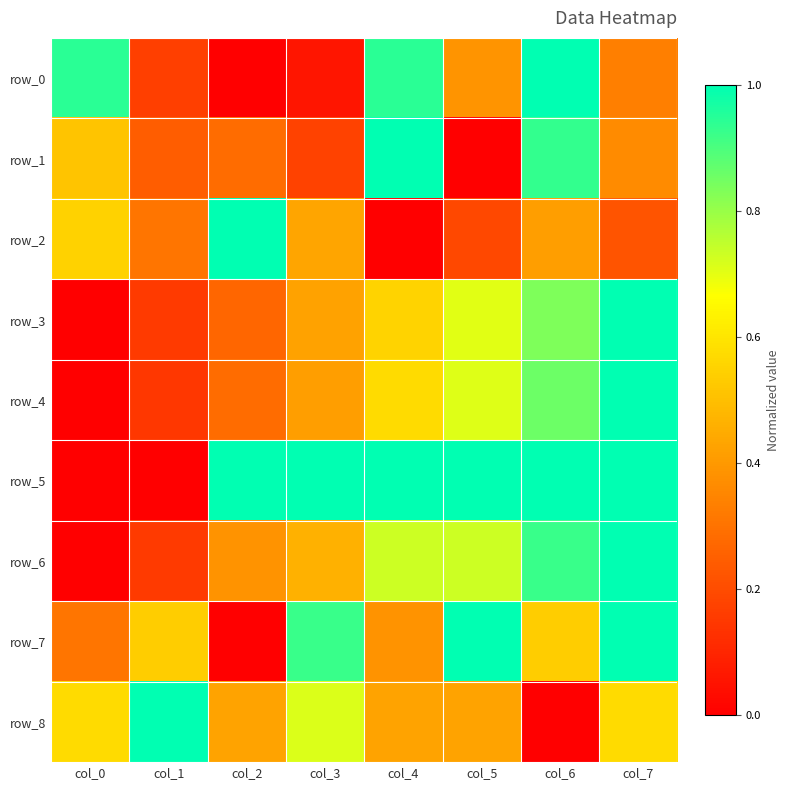

Between col_2 and col_4, which series saw the biggest shift?

row_2